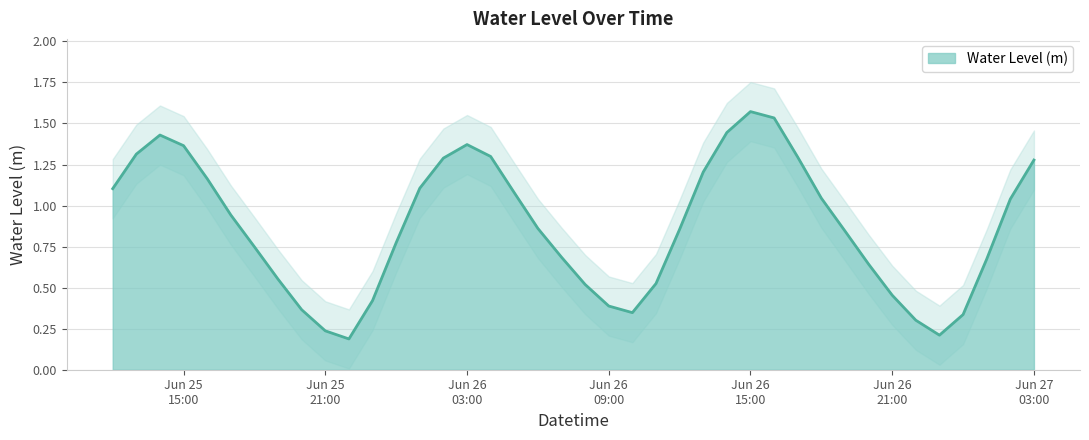

Between 2023-06-26 01:00:00 and 2023-06-27 02:00:00, which is larger?

2023-06-26 01:00:00